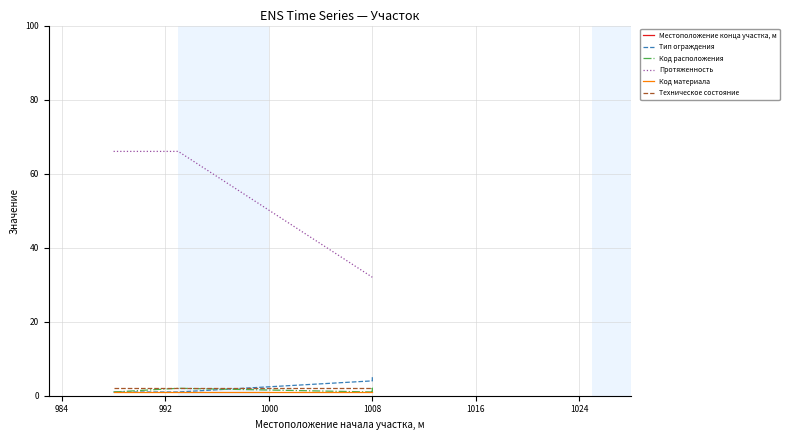

The Техническое состояние series shows 2 at 1008. True or false?

True